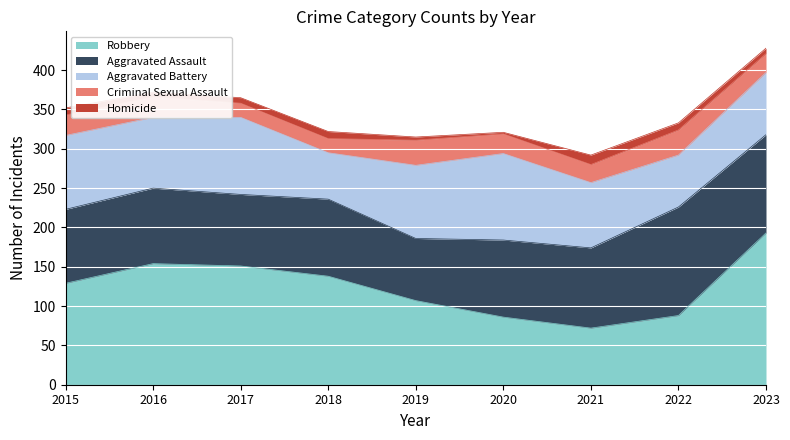

Reading left to right, what are all the values shown in this chart?

Aggravated Assault: 94	96	91	98	79	98	102	138	125
Aggravated Battery: 94	90	98	59	93	110	83	66	79
Criminal Sexual Assault: 26	26	18	18	32	25	23	32	24
Robbery: 129	154	151	138	107	86	72	88	193
Homicide: 9	6	7	9	4	2	12	9	7